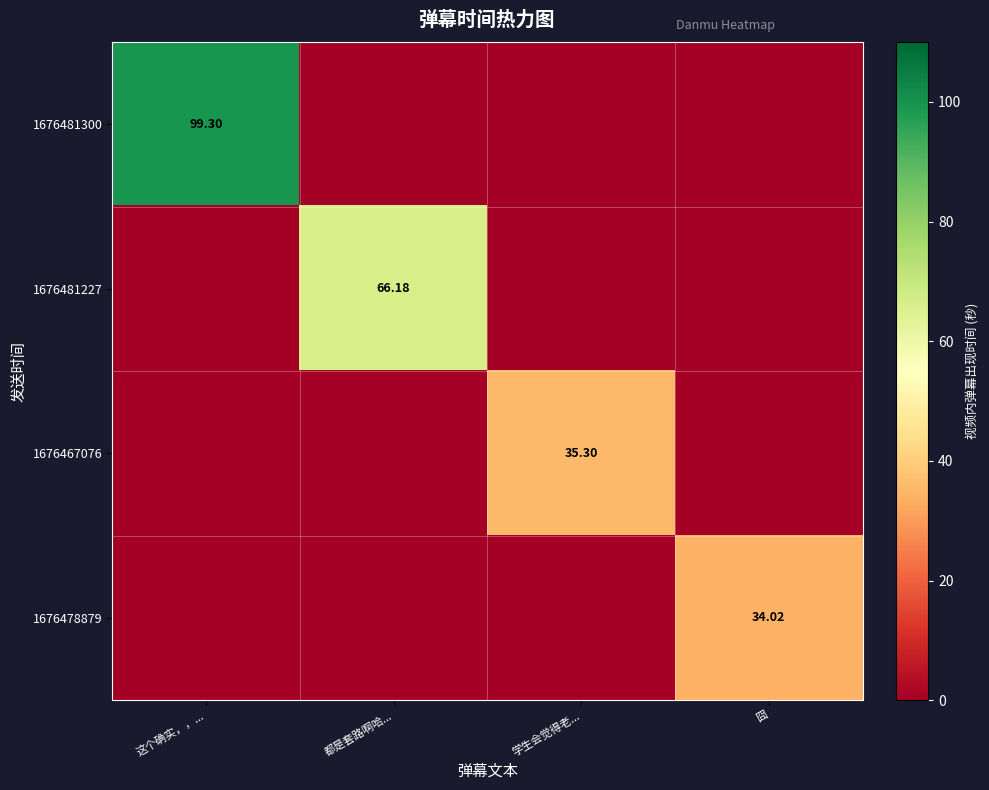

The 1676481300 series shows 99.3 at 这个确实，，.... True or false?

True